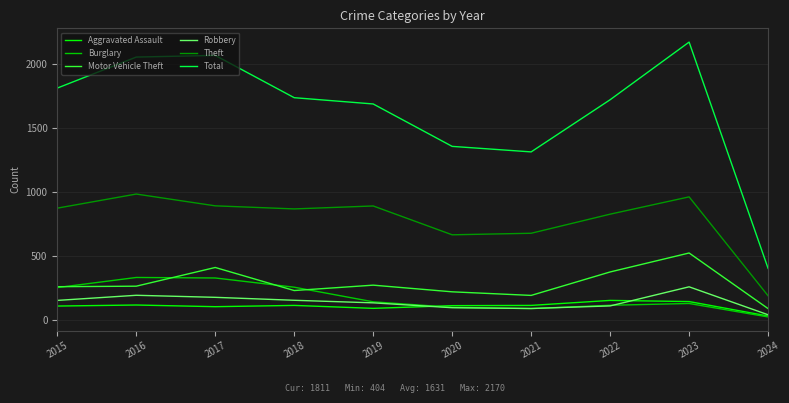

True or false: Aggravated Assault has a value of 30 at 2021.

False